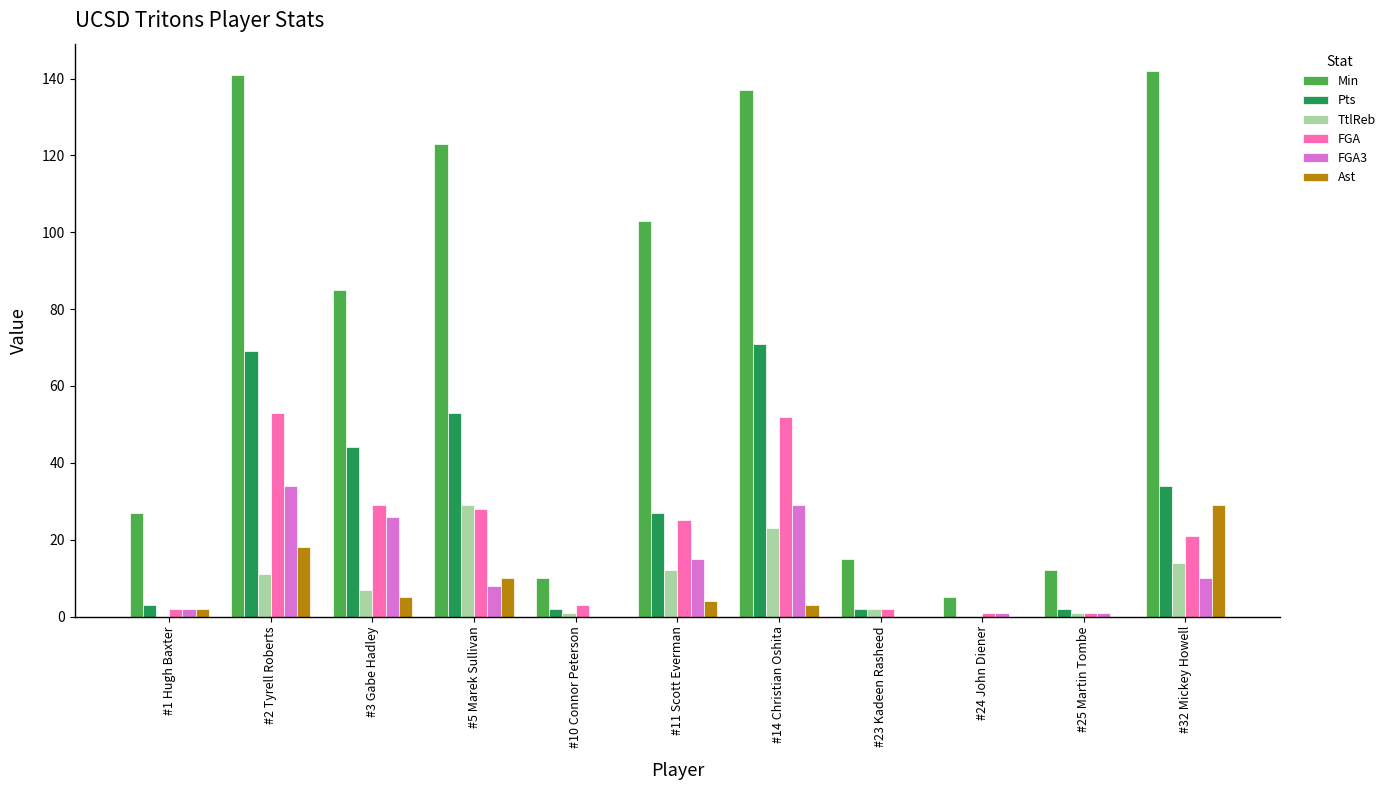

What is the greatest value displayed?

142